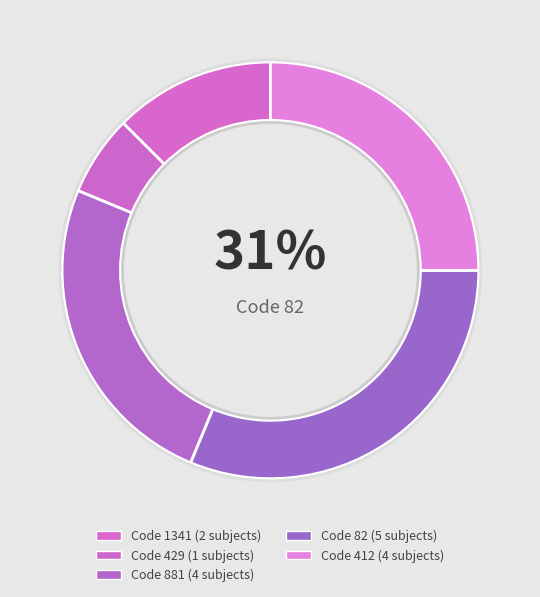

Between 429 and 412, which is larger?

412